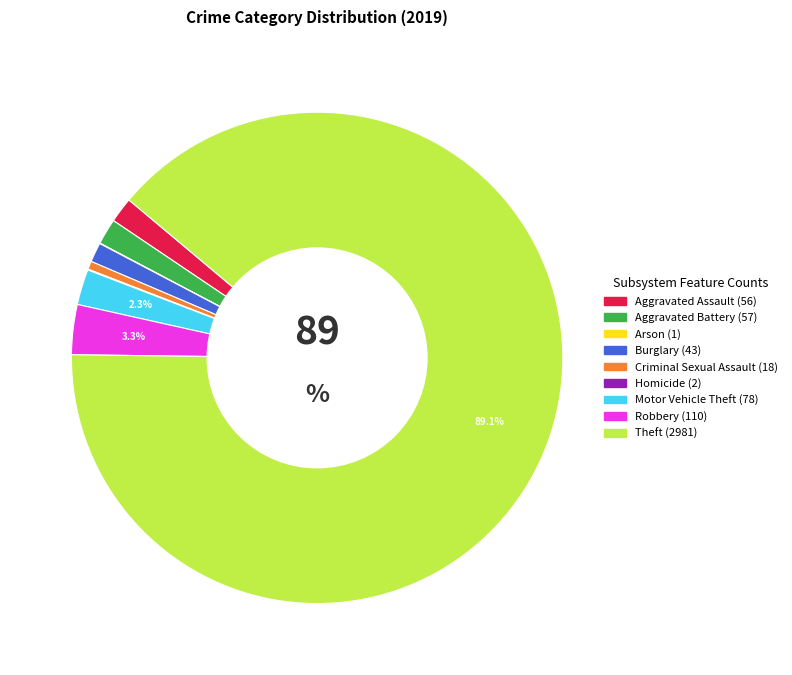

What is the ratio of the value at Aggravated Assault to the value at Robbery?

0.5